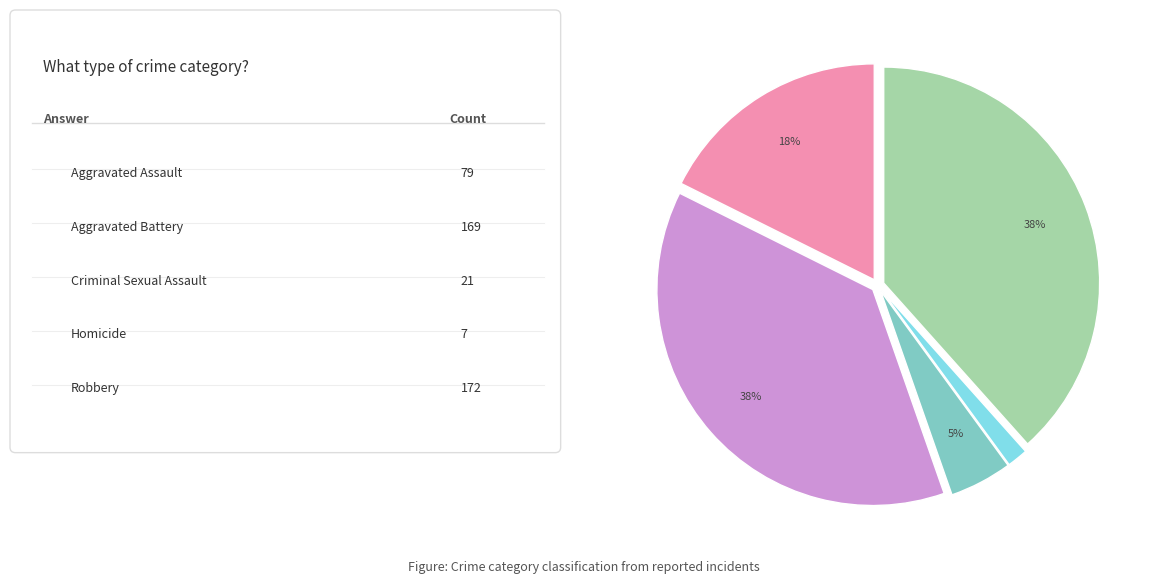

Is there any slice that represents more than half of the pie?

No